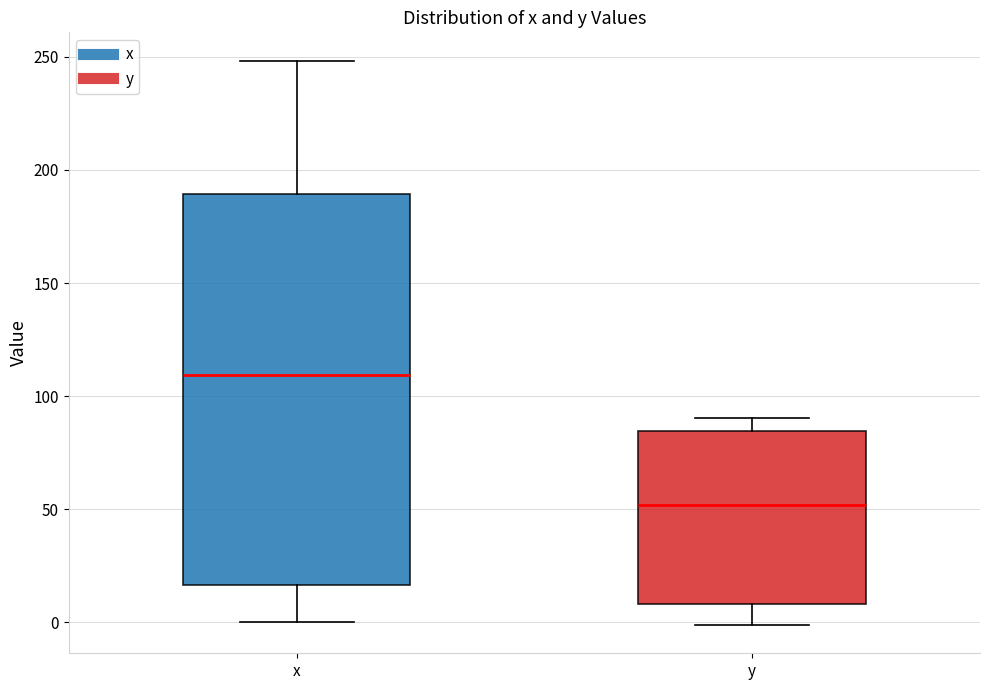

Where does the median line of the box for x sit on the y-axis? The values are not printed on the chart, so give them approximately, as read against the axis.

110